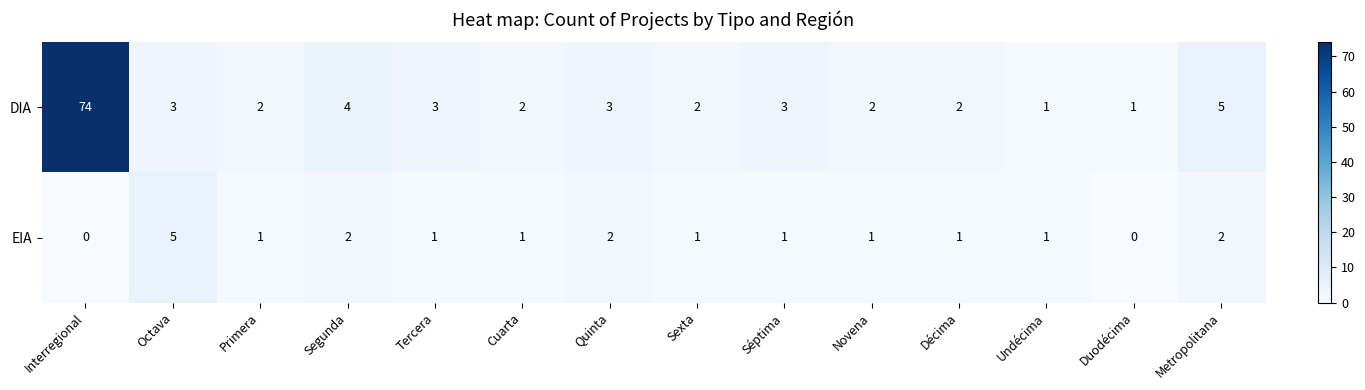

The value of EIA at Cuarta is 1. True or false?

True